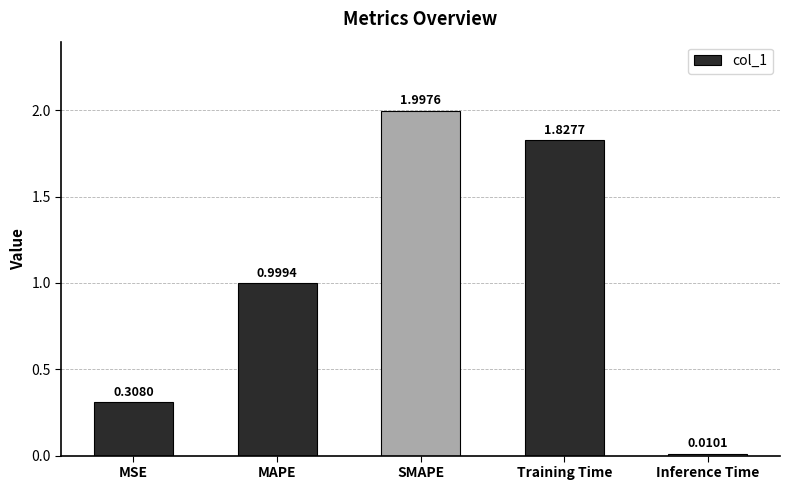

Where is the data nearest to the value 1?

MAPE